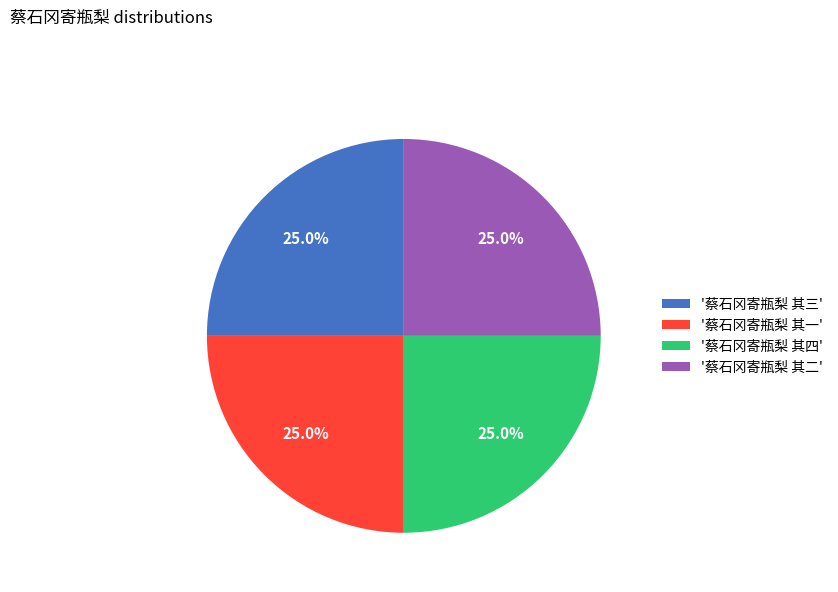

What is the ratio of the value at '蔡石冈寄瓶梨 其三' to the value at '蔡石冈寄瓶梨 其四'?

1.0